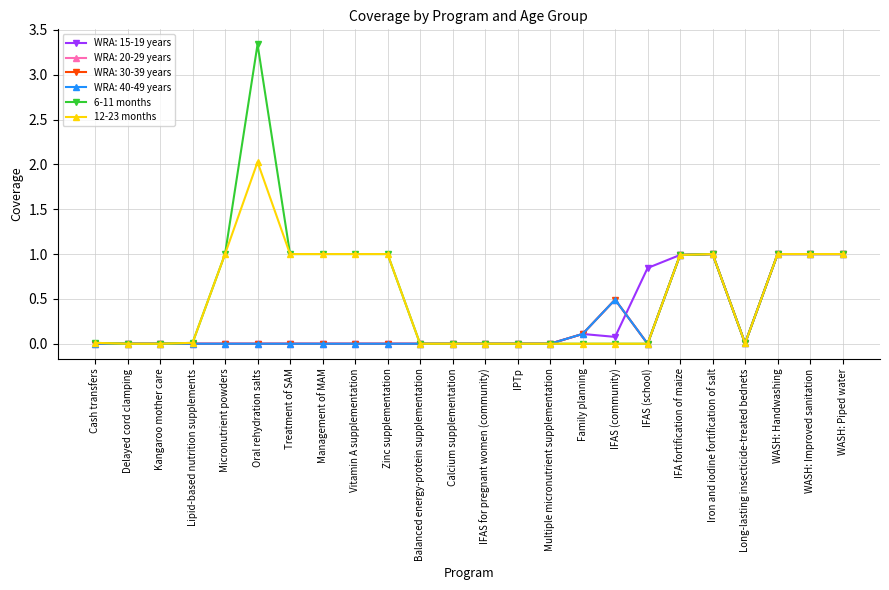

What is the label of the 24th point from the left?

WASH: Piped water